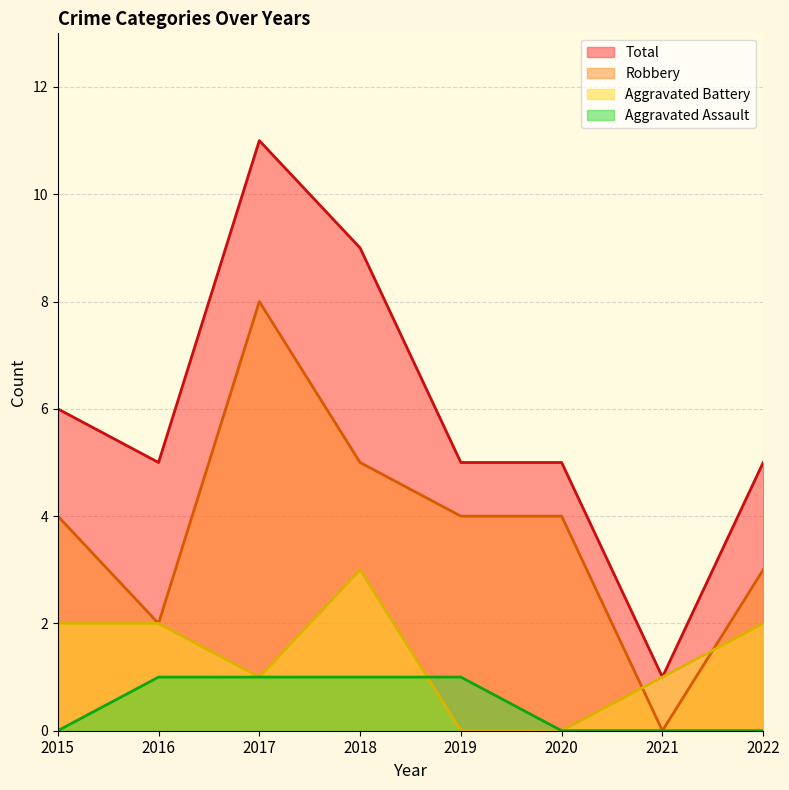

What is the total value across all series at 2018?

18